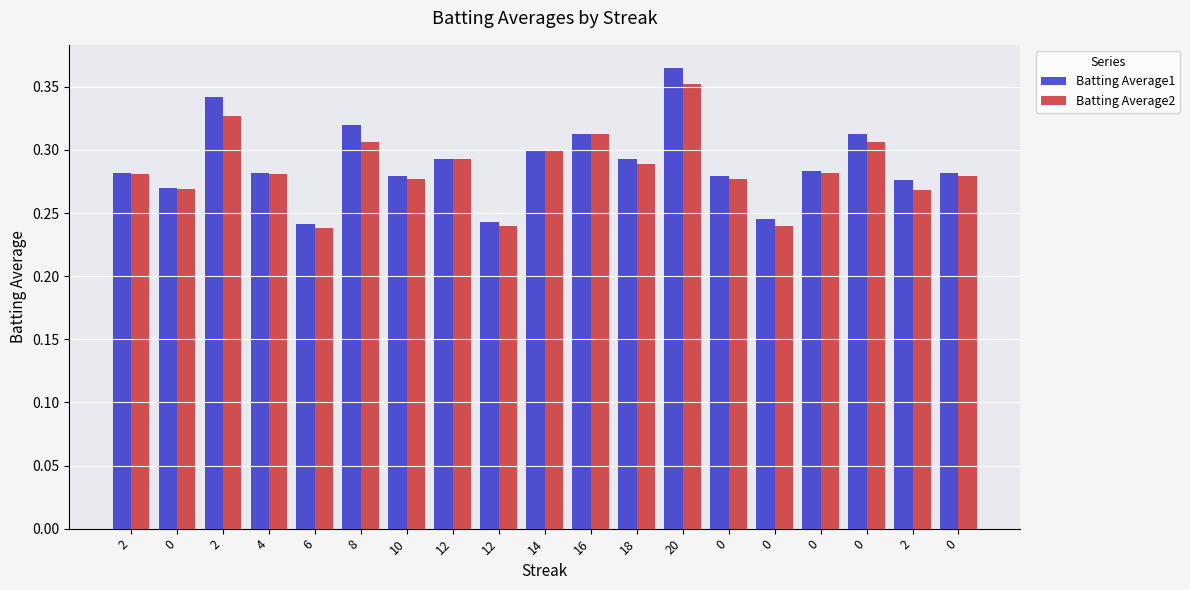

What is the value of the Batting Average1 bar at the 18th from the left?

0.3